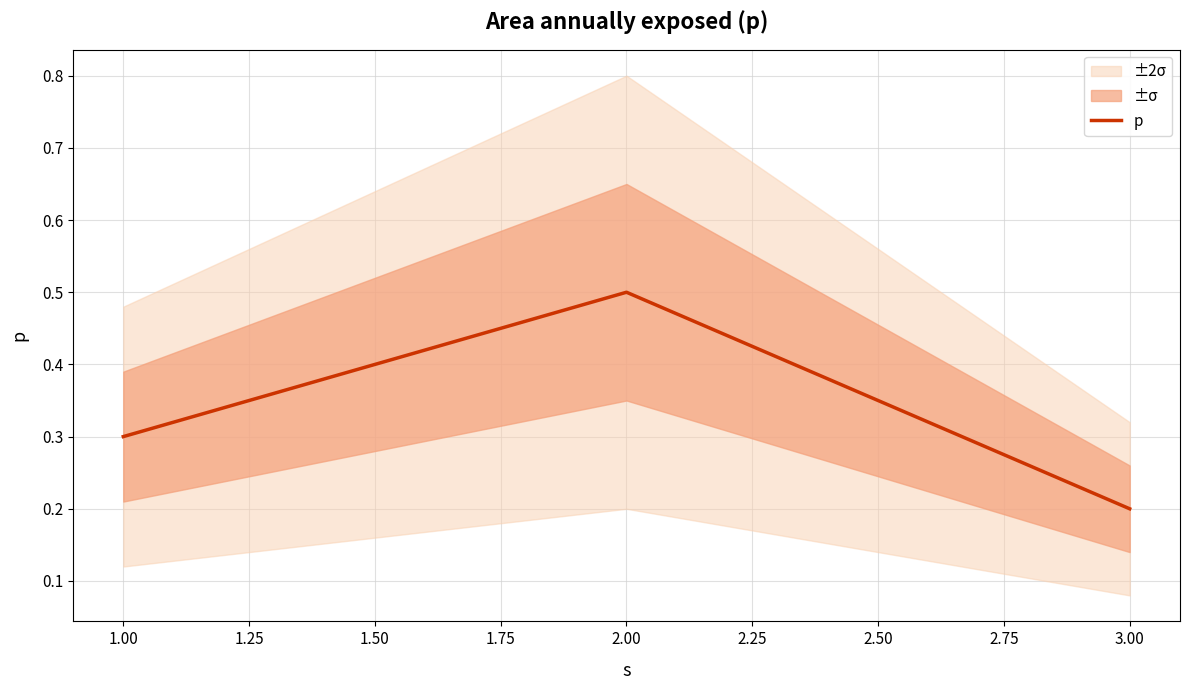

Count the p values in the range 0 to 1.

3